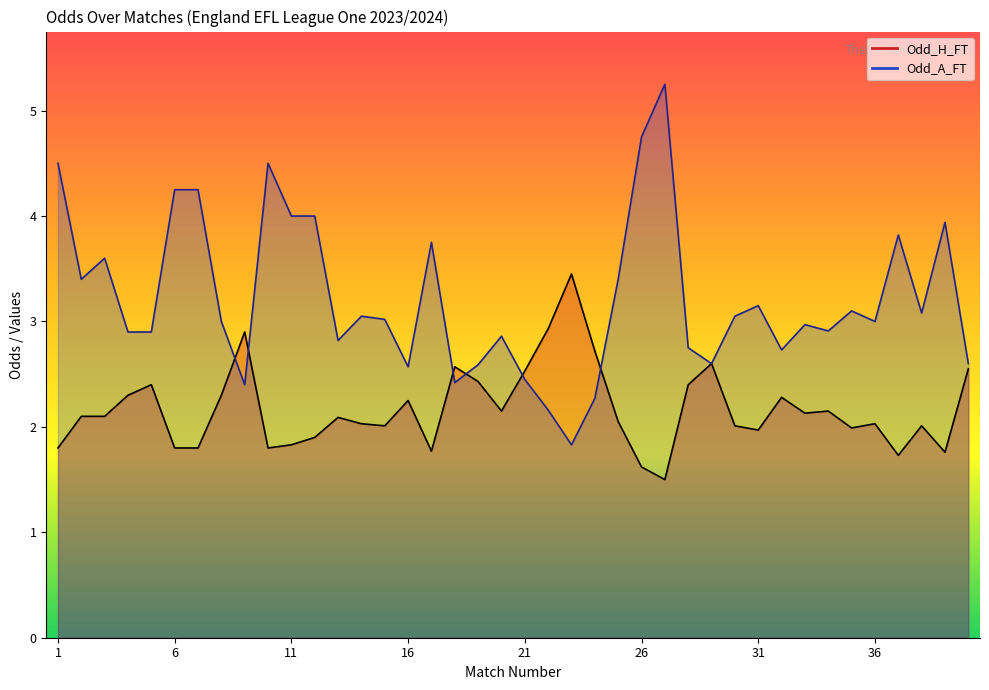

Where do Odd_H_FT and Odd_A_FT first cross each other?

8 and 9